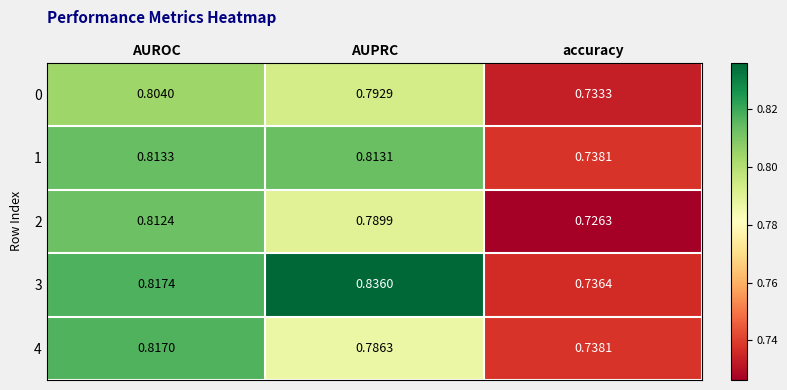

At which category is the sum across all series the highest?

AUROC